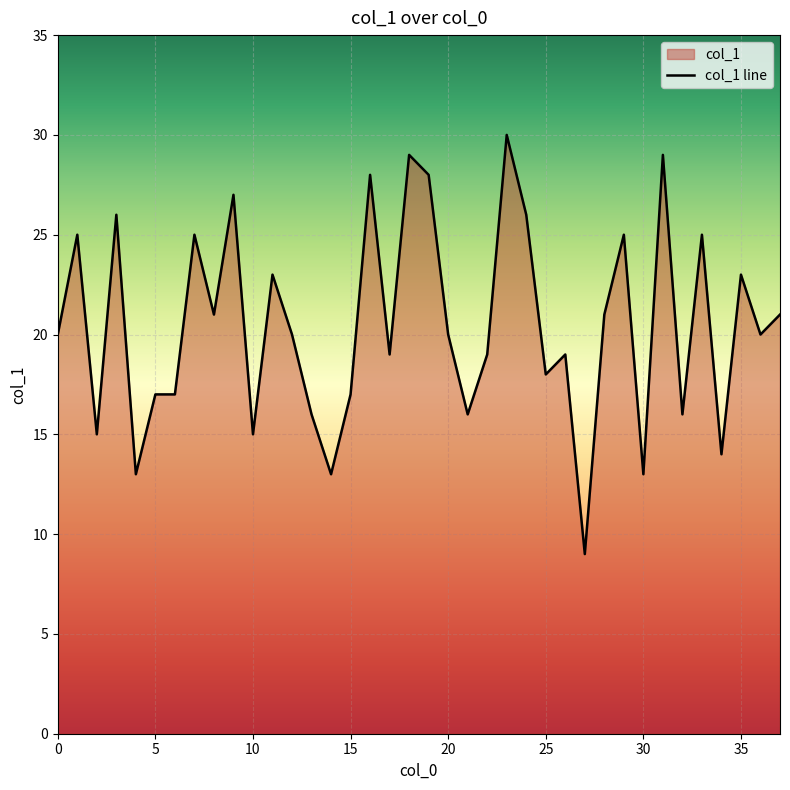

True or false: there are more than 1 points higher than both neighbors.

True